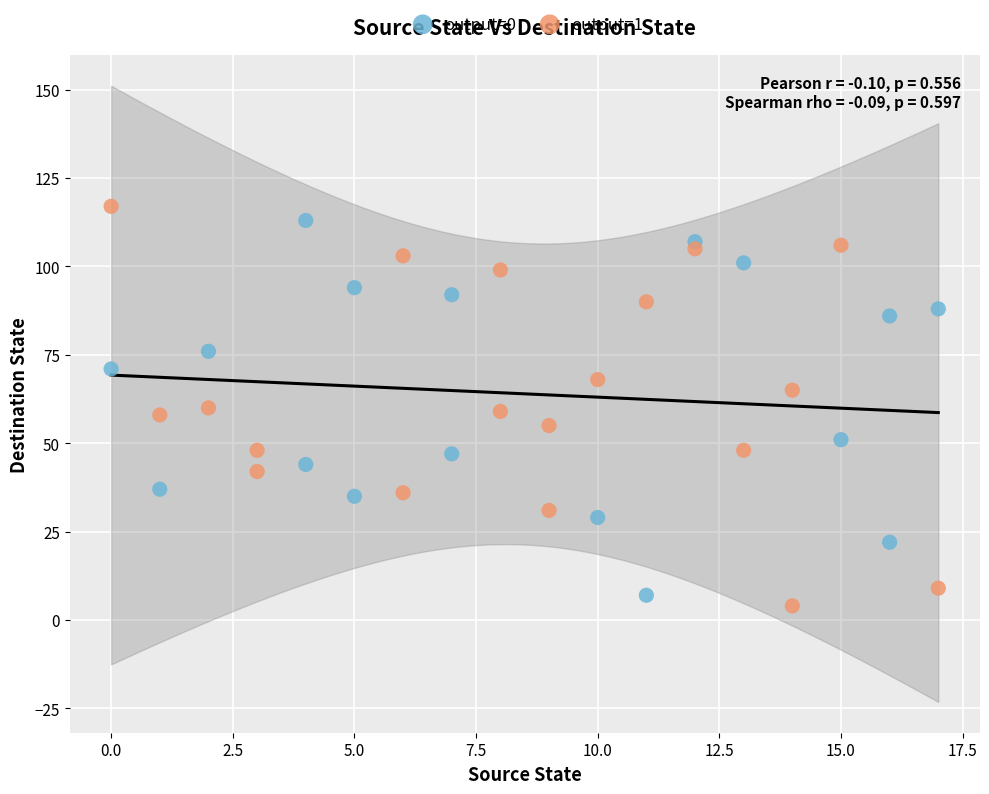

Which series reaches the minimum Y coordinate?

output=1